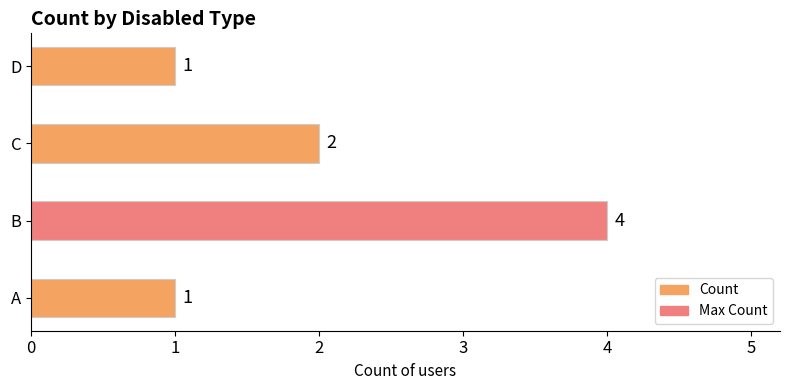

At which category does the chart reach its peak across all series?

B